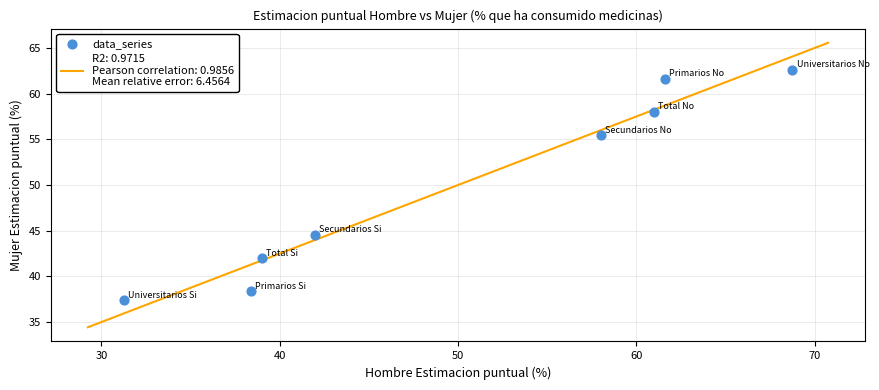

What is the range of X values (max minus min)?

37.5